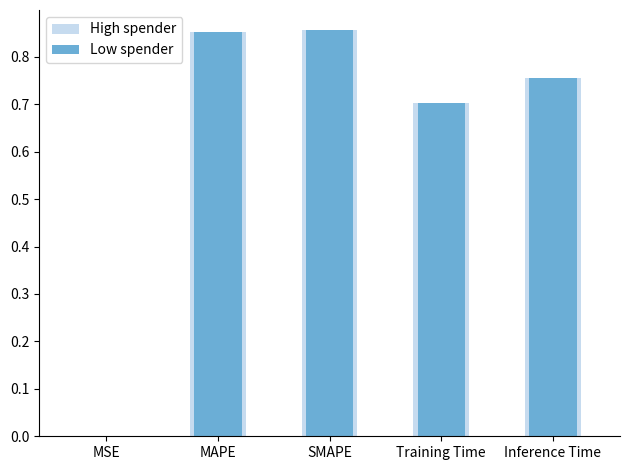

What is the greatest value displayed?

0.9